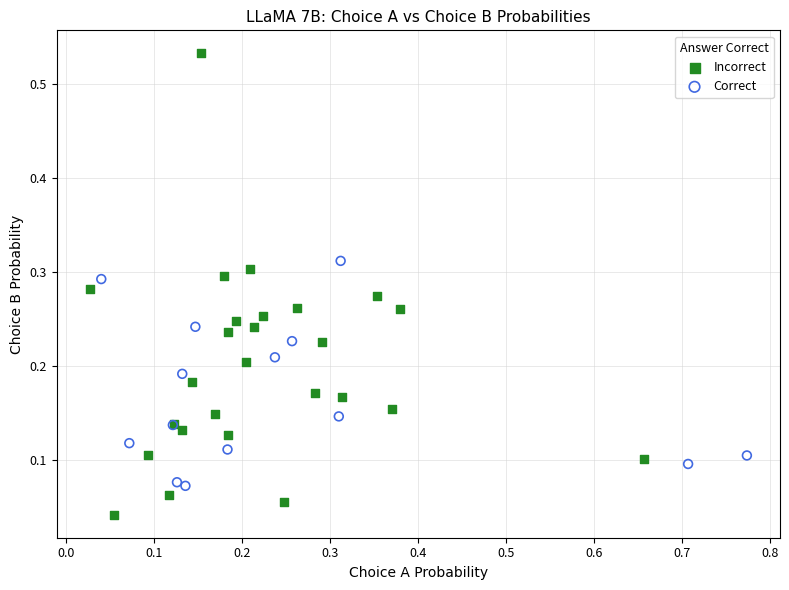

Which series contains the highest Y value?

Incorrect